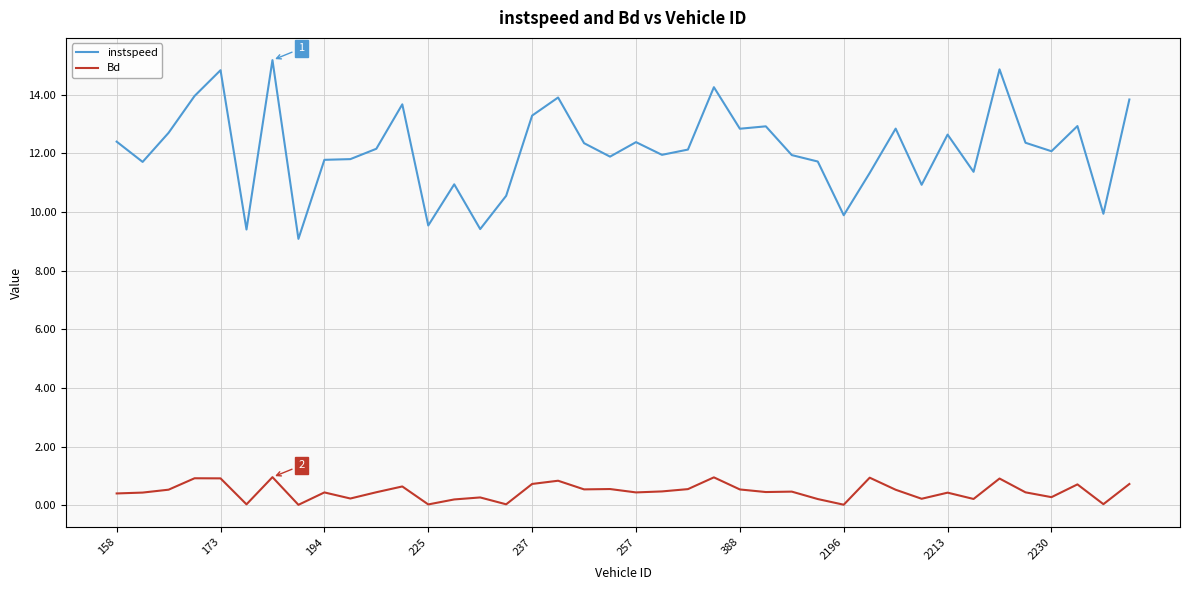

Which series has the widest spread of values?

instspeed